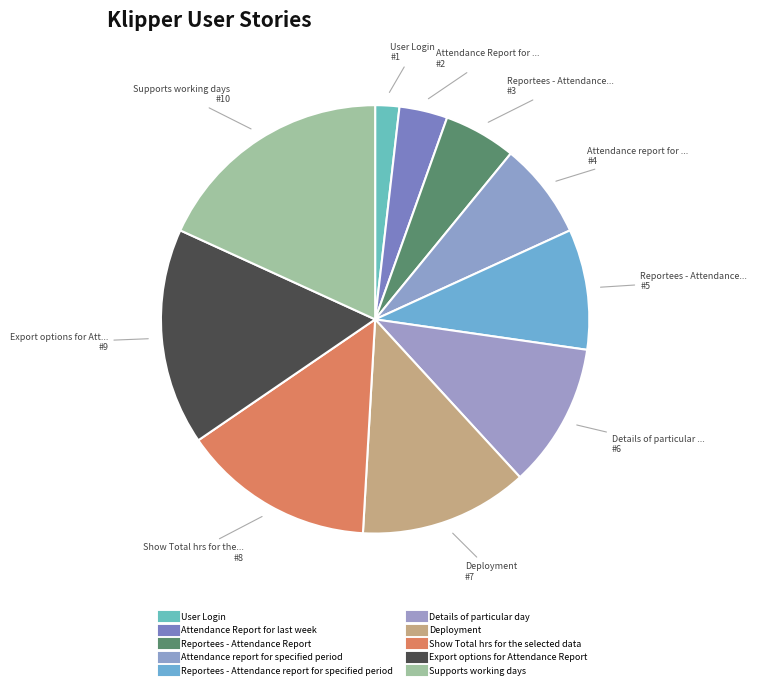

How many segments does this pie chart have?

10